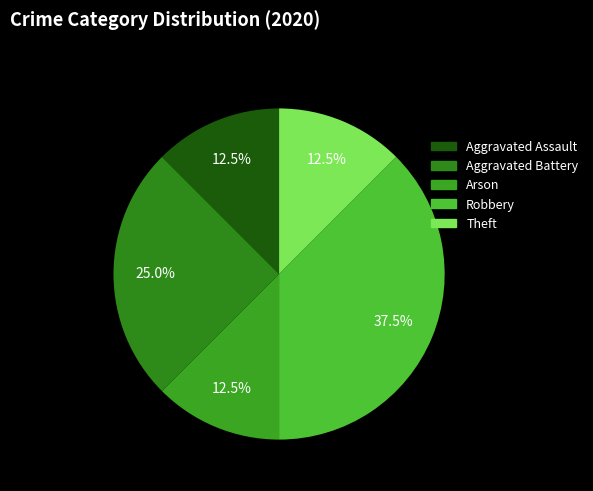

Does Robbery account for over 50% of the chart?

No